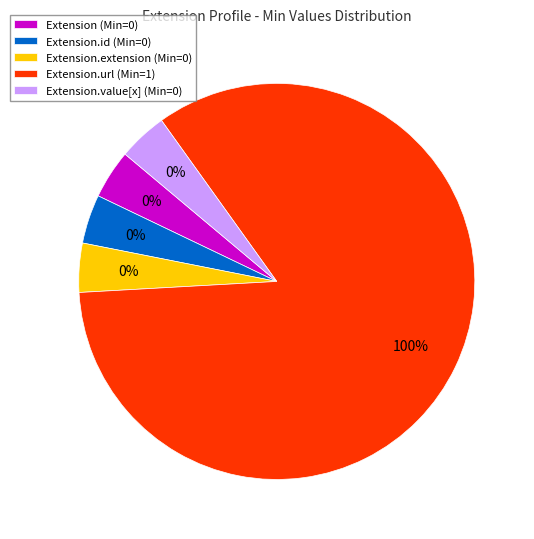

How many slices are in this pie chart?

5